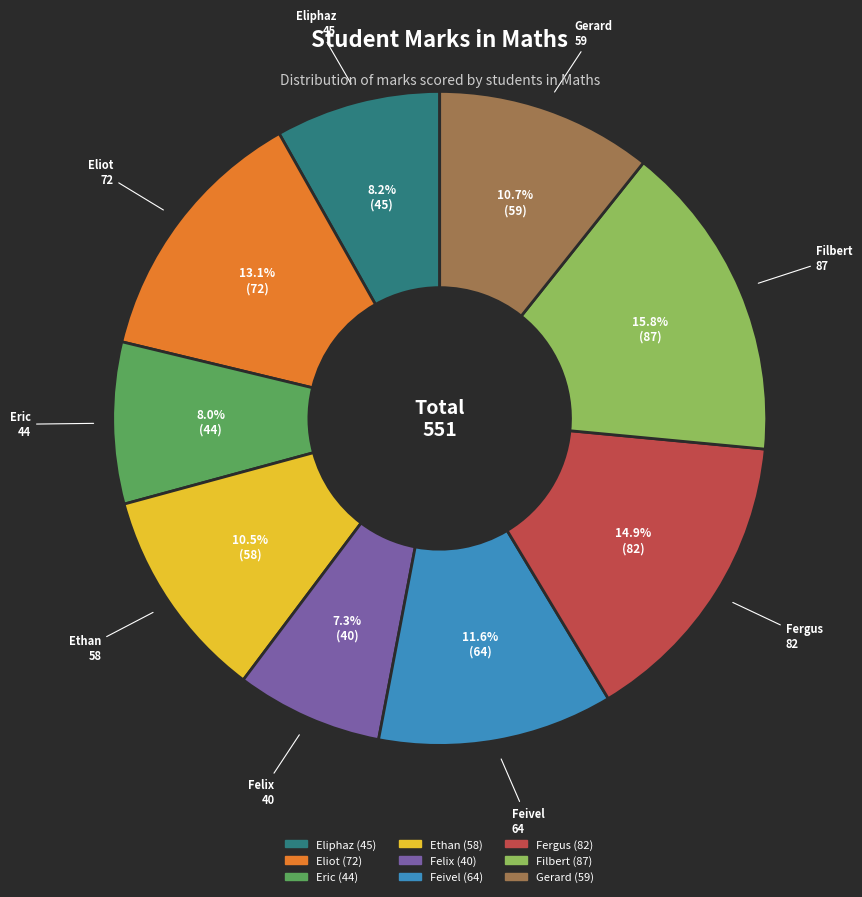

Does Filbert account for over 50% of the chart?

No